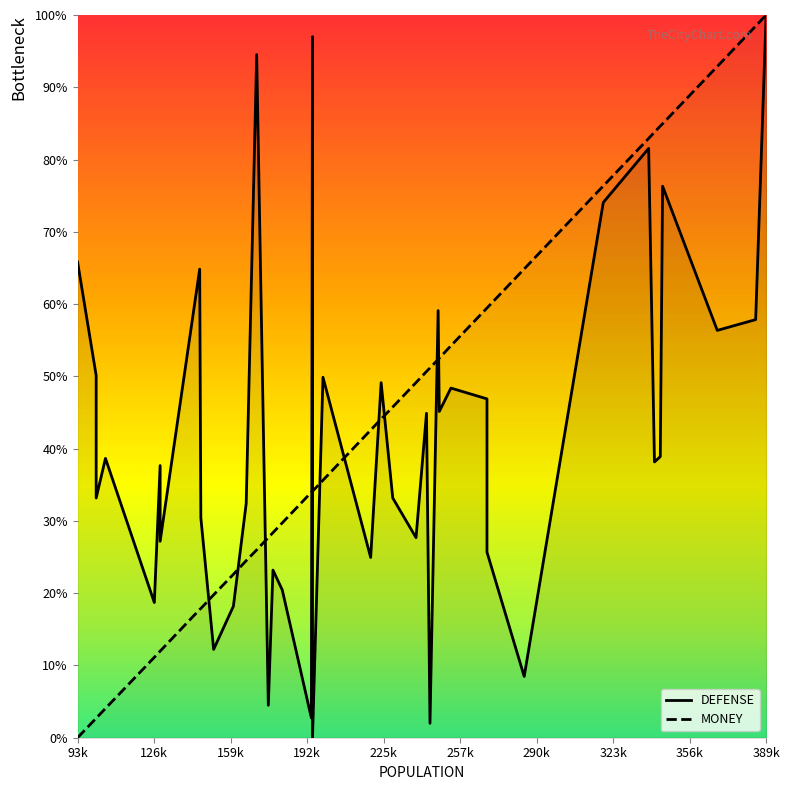

At how many categories does at least one series exceed 41?

26